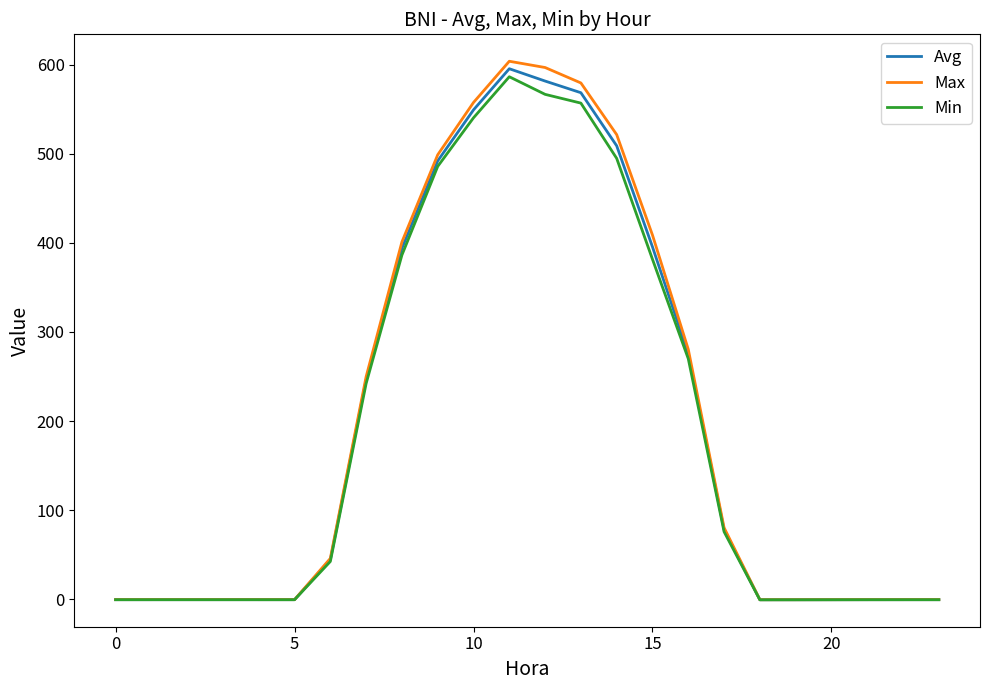

What is the maximum value for Avg?

595.4